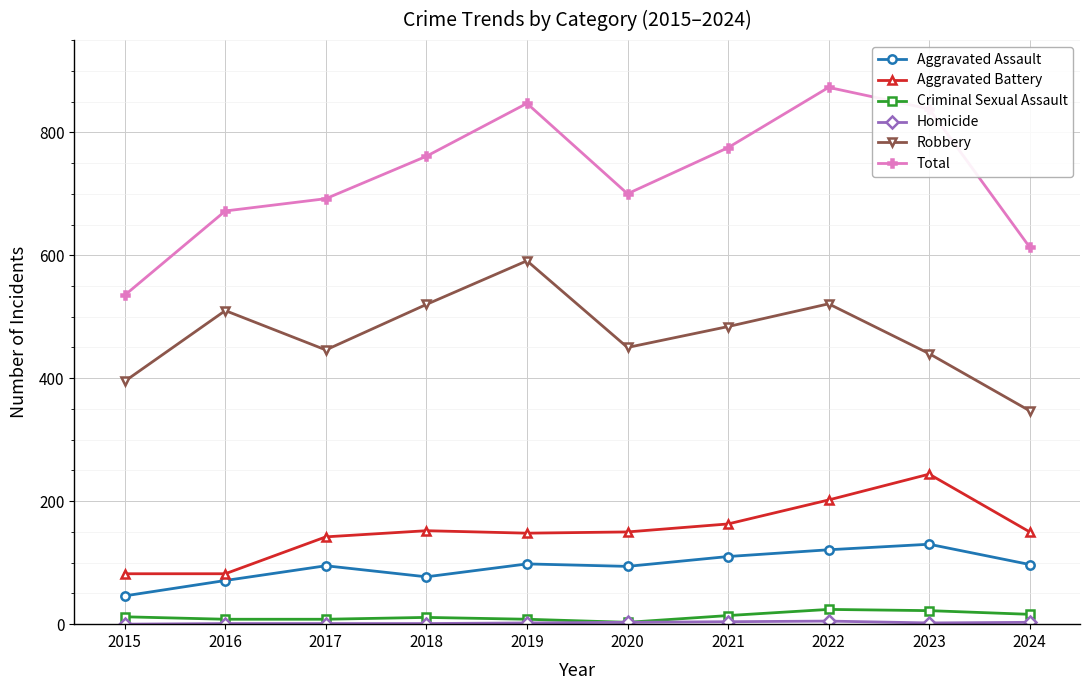

Is it true that Criminal Sexual Assault equals 14 at 2021?

True